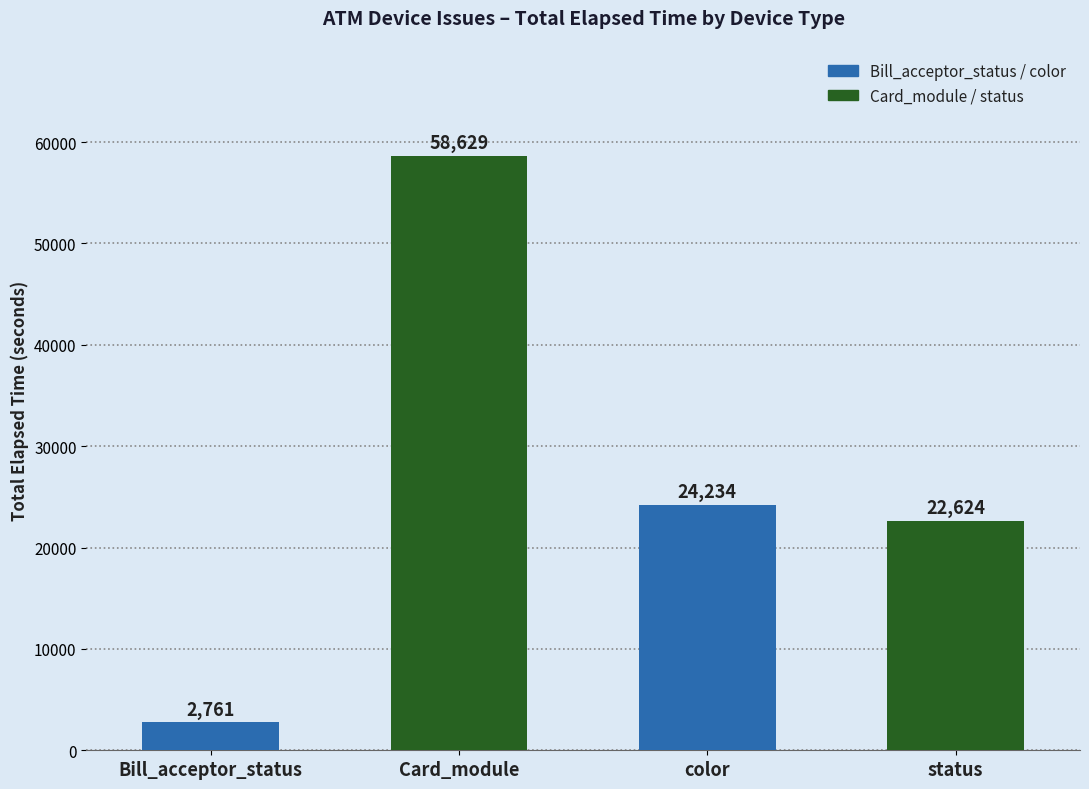

How many data points are less than 24234?

2